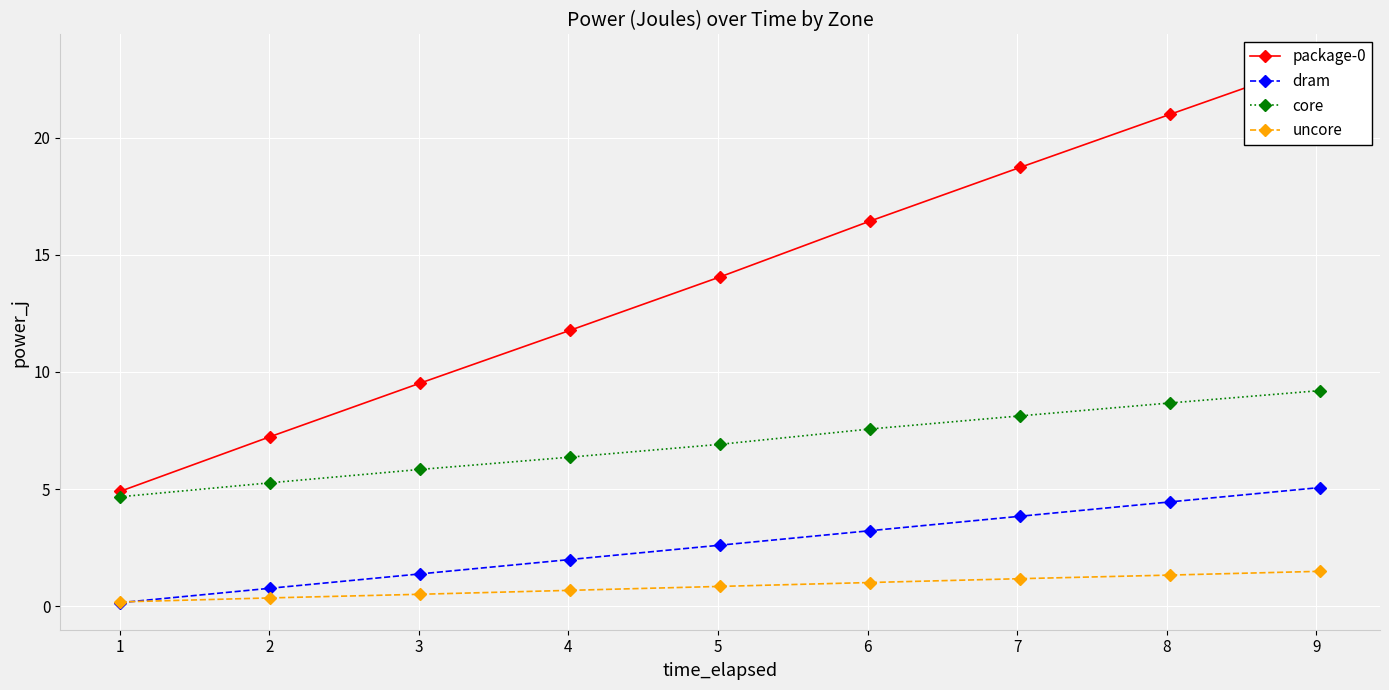

True or false: dram has more than 1 points higher than both neighbors.

False